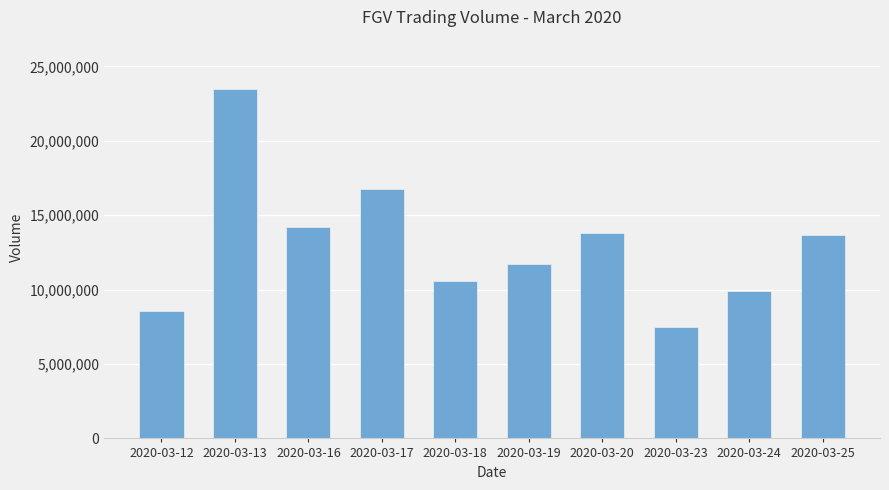

Between 2020-03-17 and 2020-03-16, which is larger?

2020-03-17